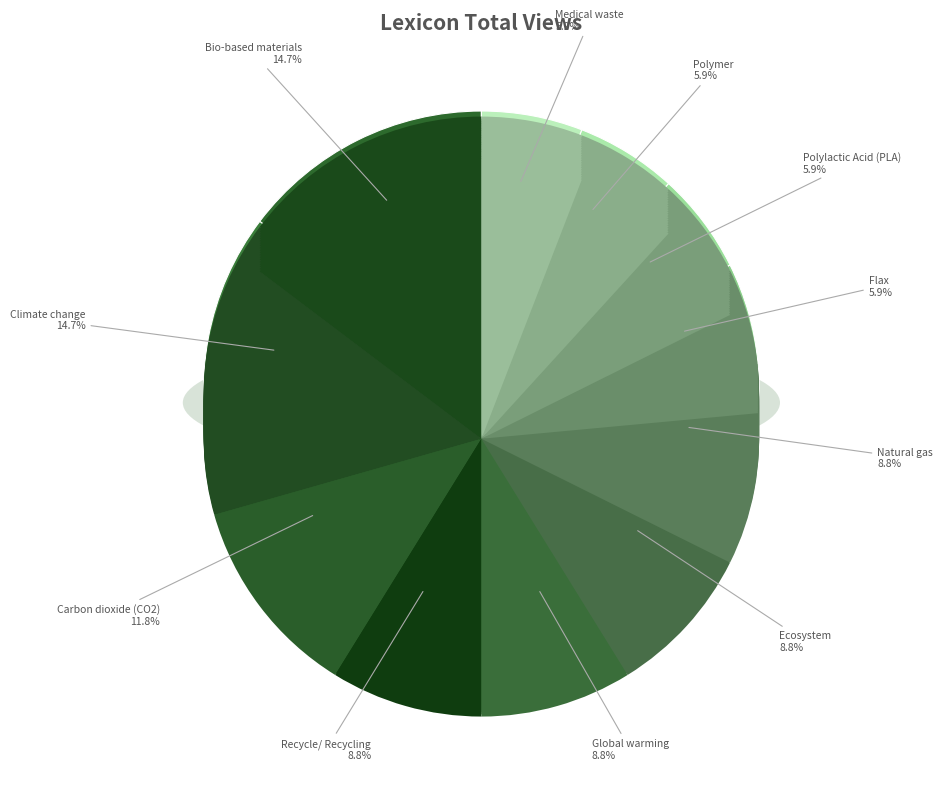

To the nearest percent, what portion does Ecosystem represent?

9%